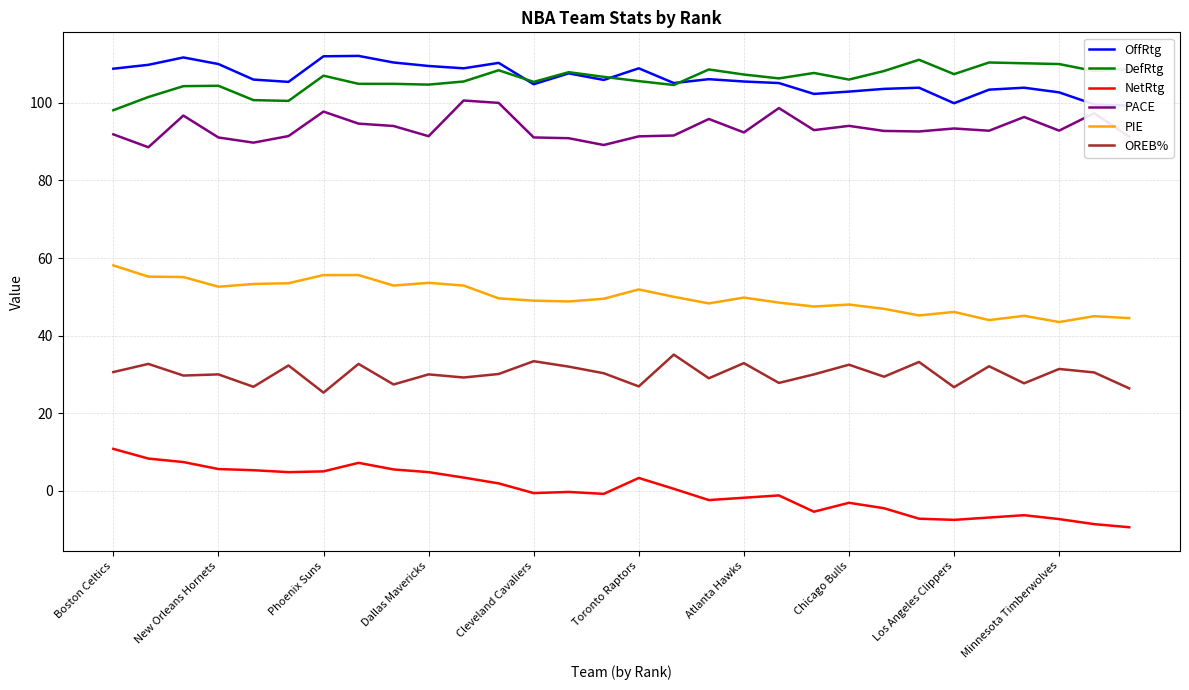

What is the maximum value for DefRtg?

111.1